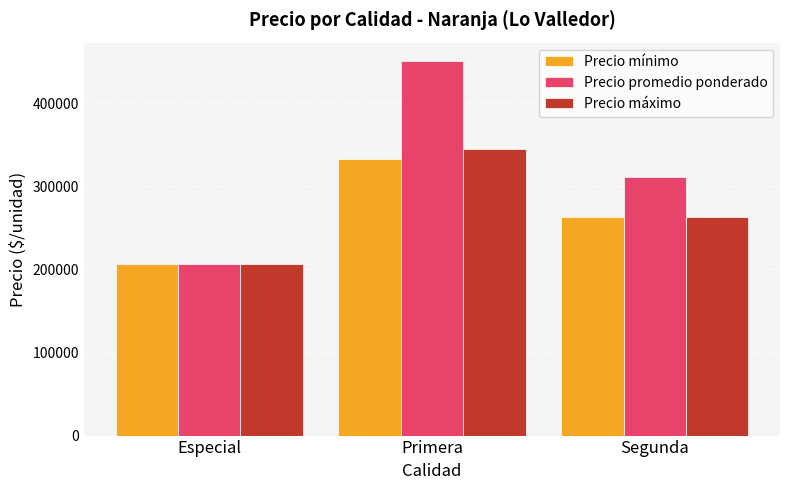

What is the maximum value for Precio promedio ponderado?

450662.4